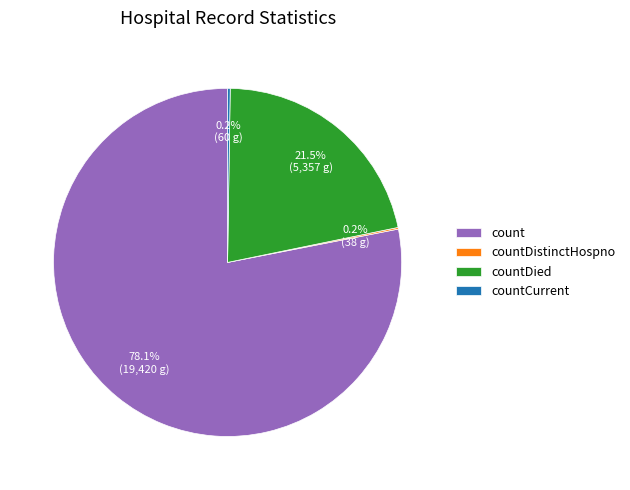

To the nearest percent, what is the average slice percentage?

25%